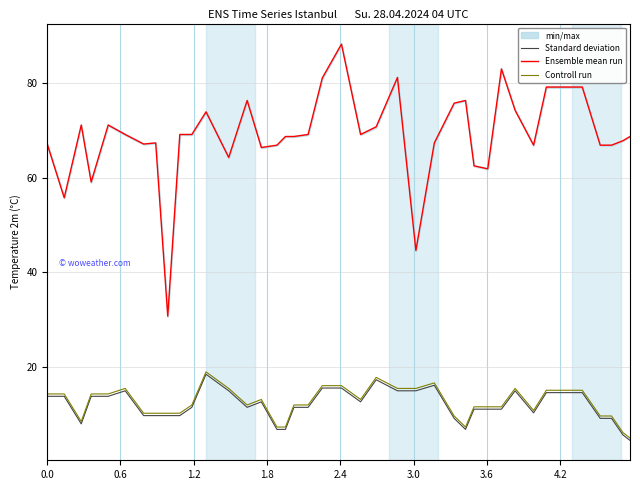

What is the highest value of the Controll run series?

19.1